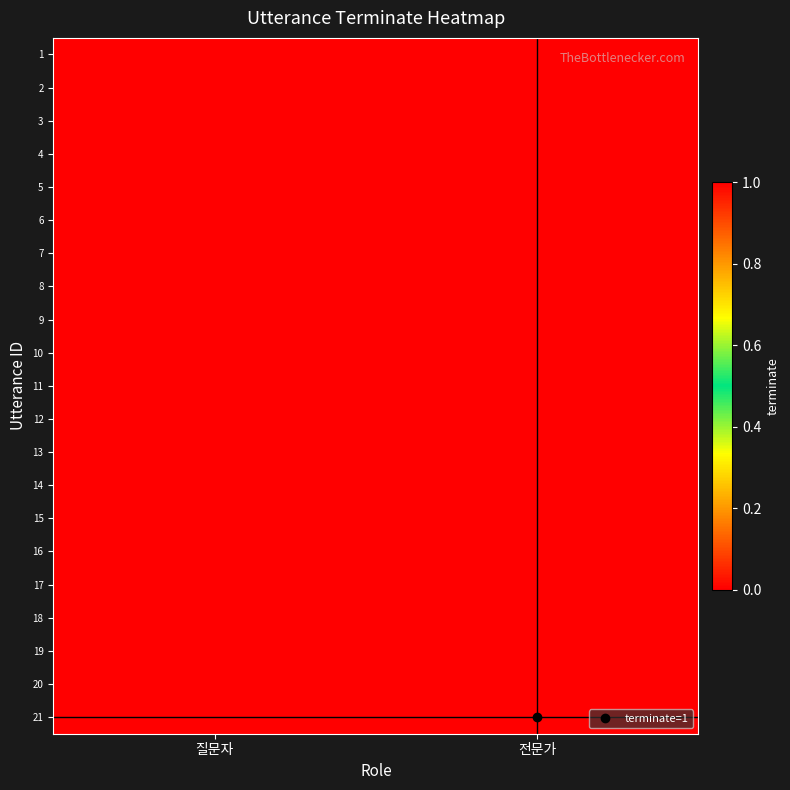

Rank the series by their maximum value, from lowest to highest.

1, 2, 3, 4, 5, 6, 7, 8, 9, 10, 11, 12, 13, 14, 15, 16, 17, 18, 19, 20, 21